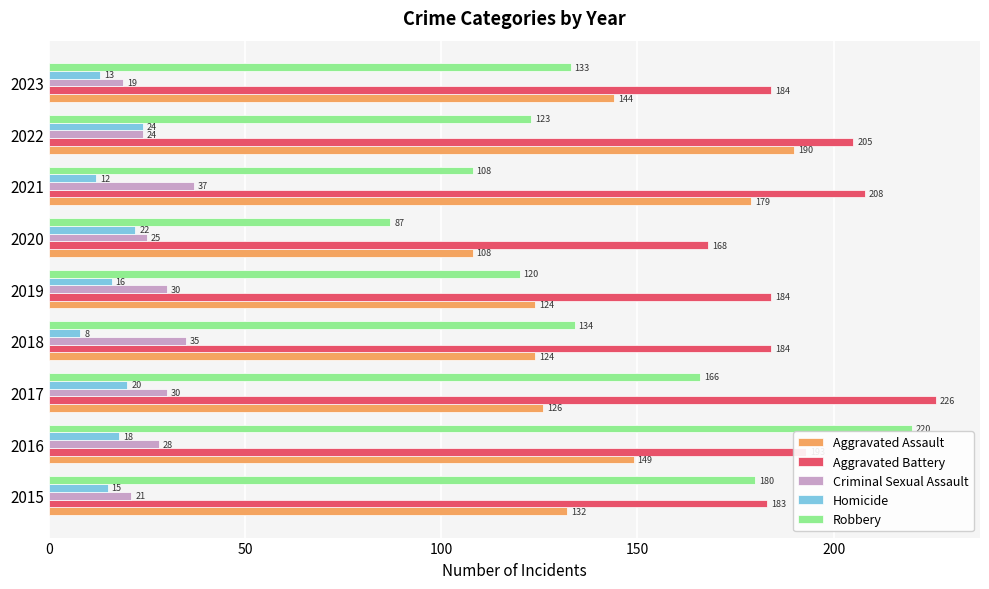

What is the average value of the Robbery series?

141